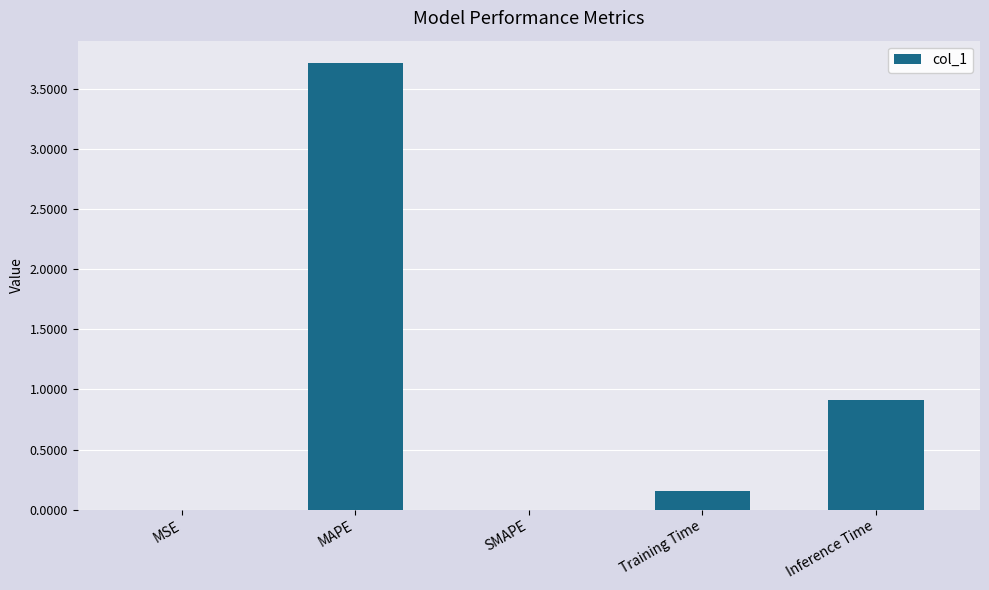

Where is the data nearest to the value 1?

Inference Time